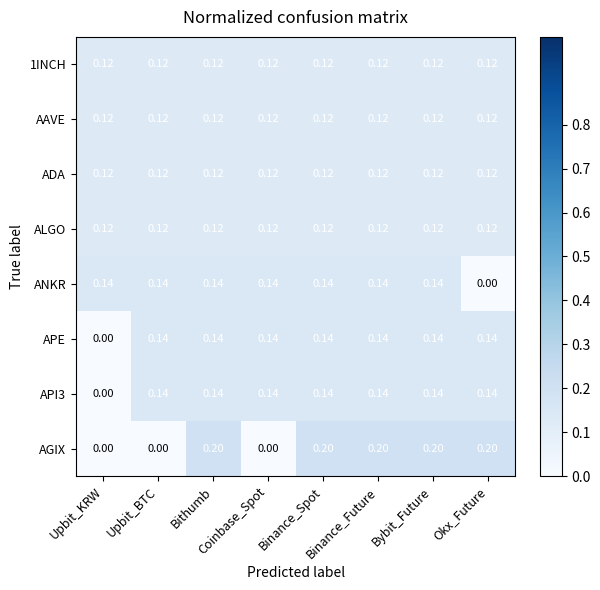

How many categories are shown in the chart?

8